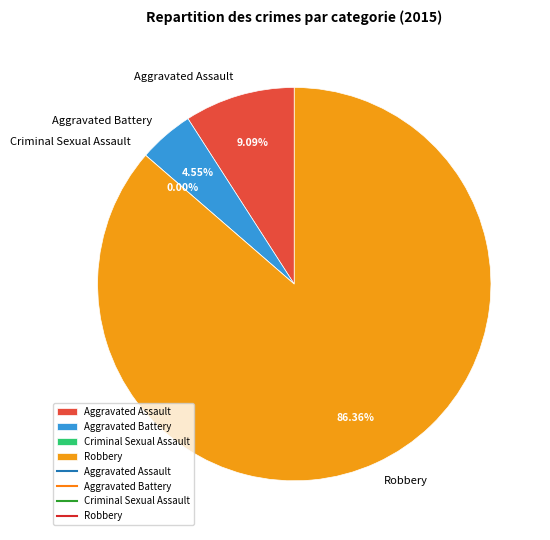

Rank the categories by value from lowest to highest.

Criminal Sexual Assault, Aggravated Battery, Aggravated Assault, Robbery